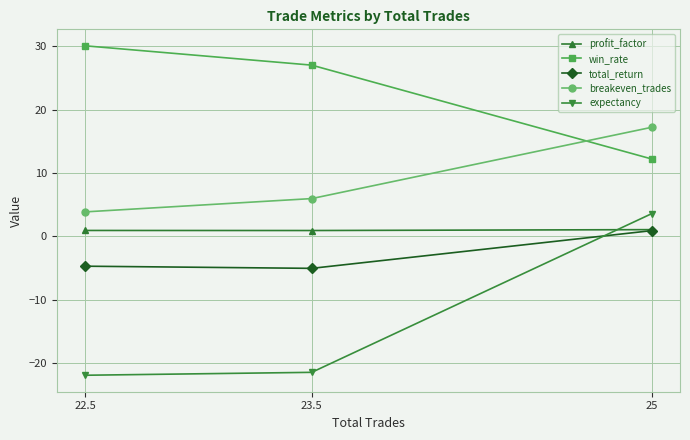

Count the number of data series in this chart.

5